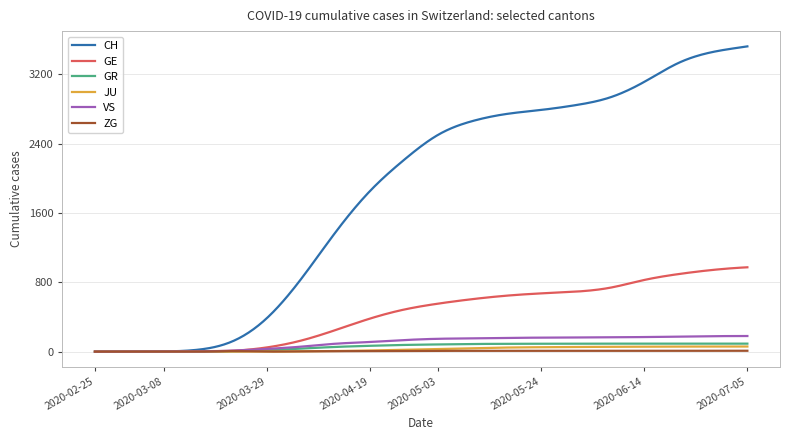

Which series has the largest range (max minus min)?

CH